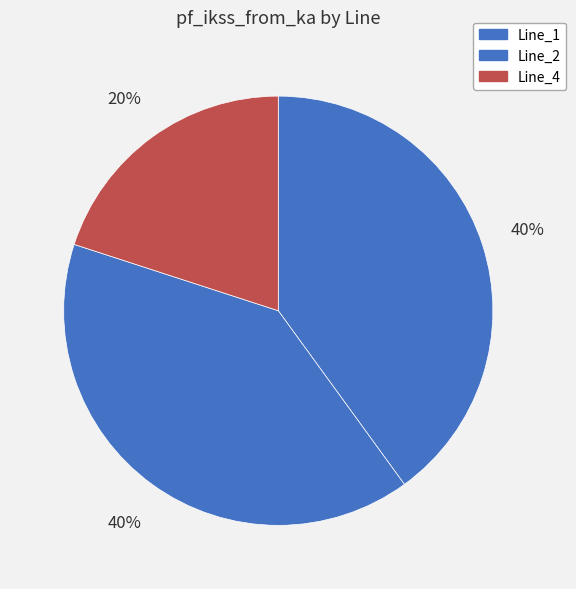

How many segments does this pie chart have?

3